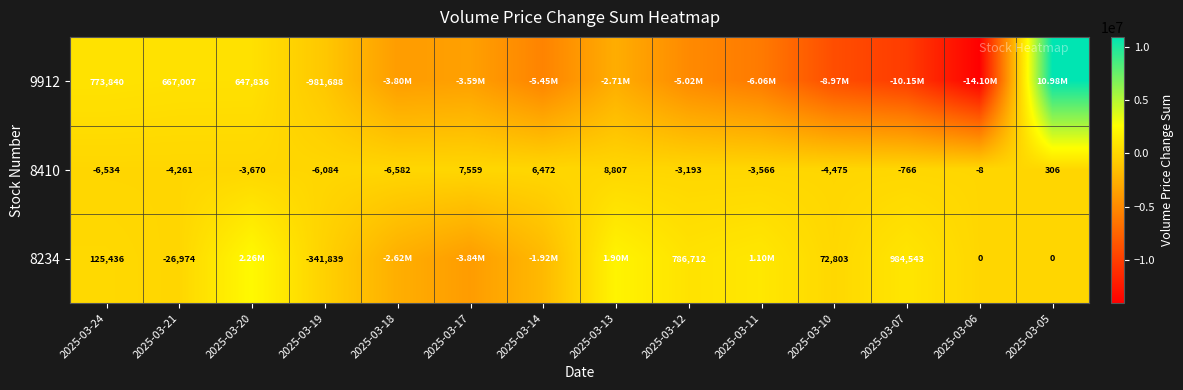

Read the 8410 value at 2025-03-24, to the nearest 100.

-6500